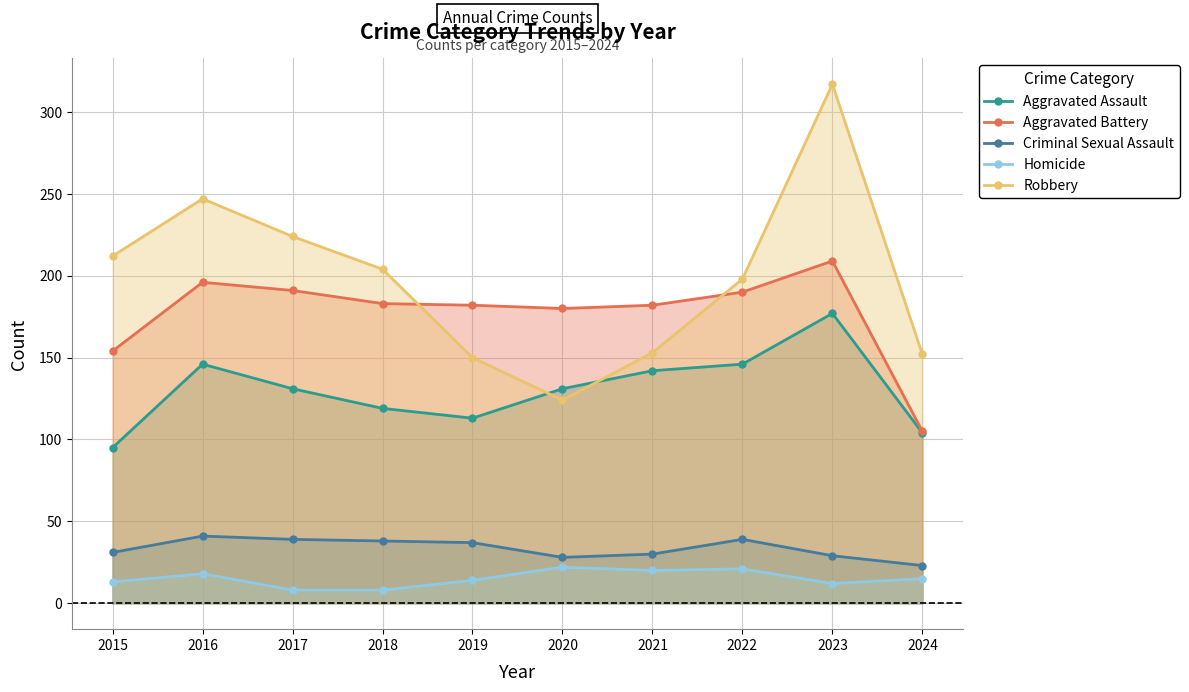

Which series has the largest total across all categories?

Robbery